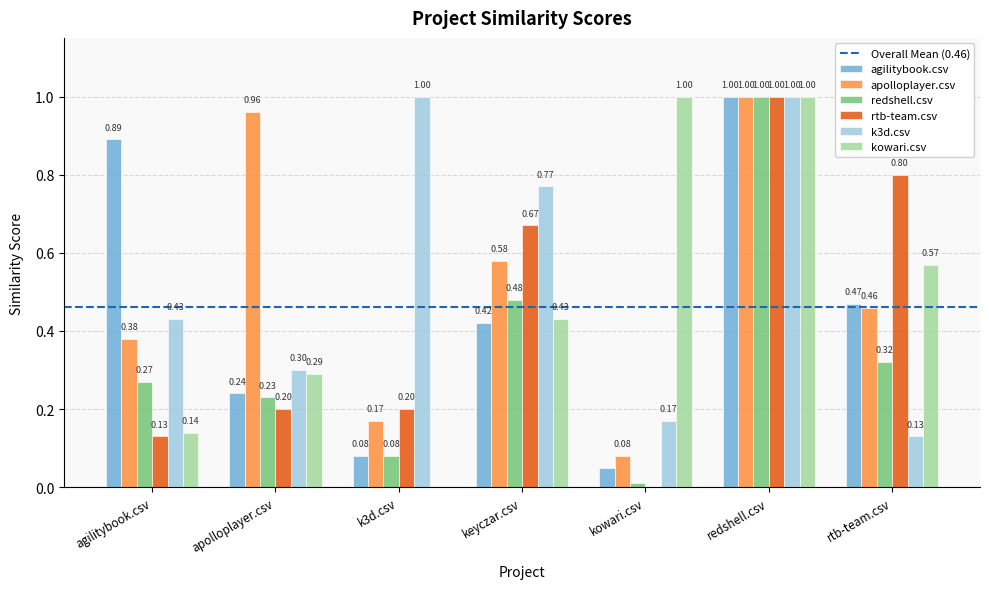

How many groups of bars are there?

7